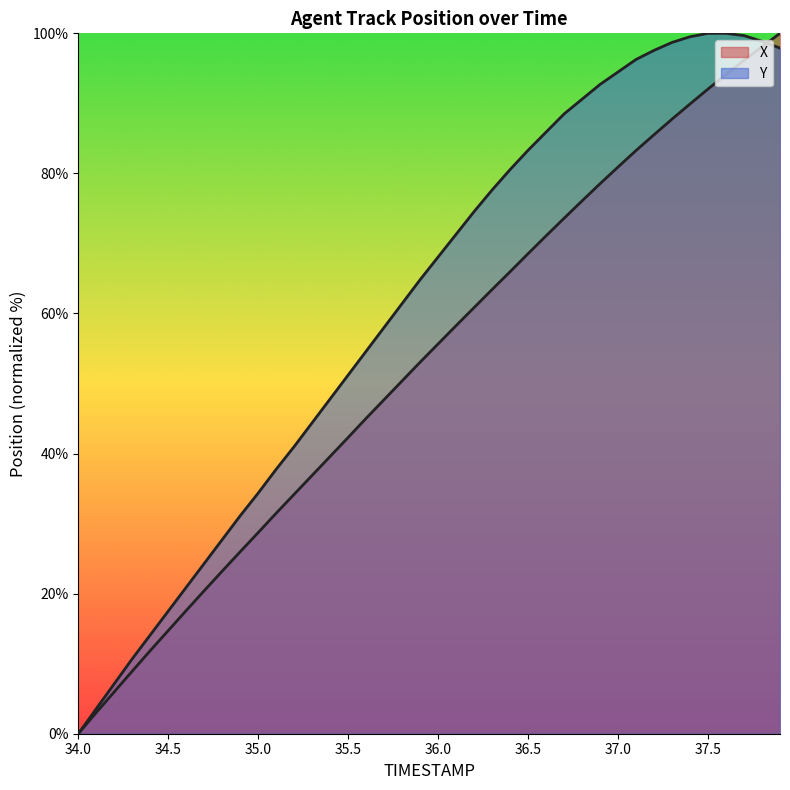

Which series has the largest range (max minus min)?

X